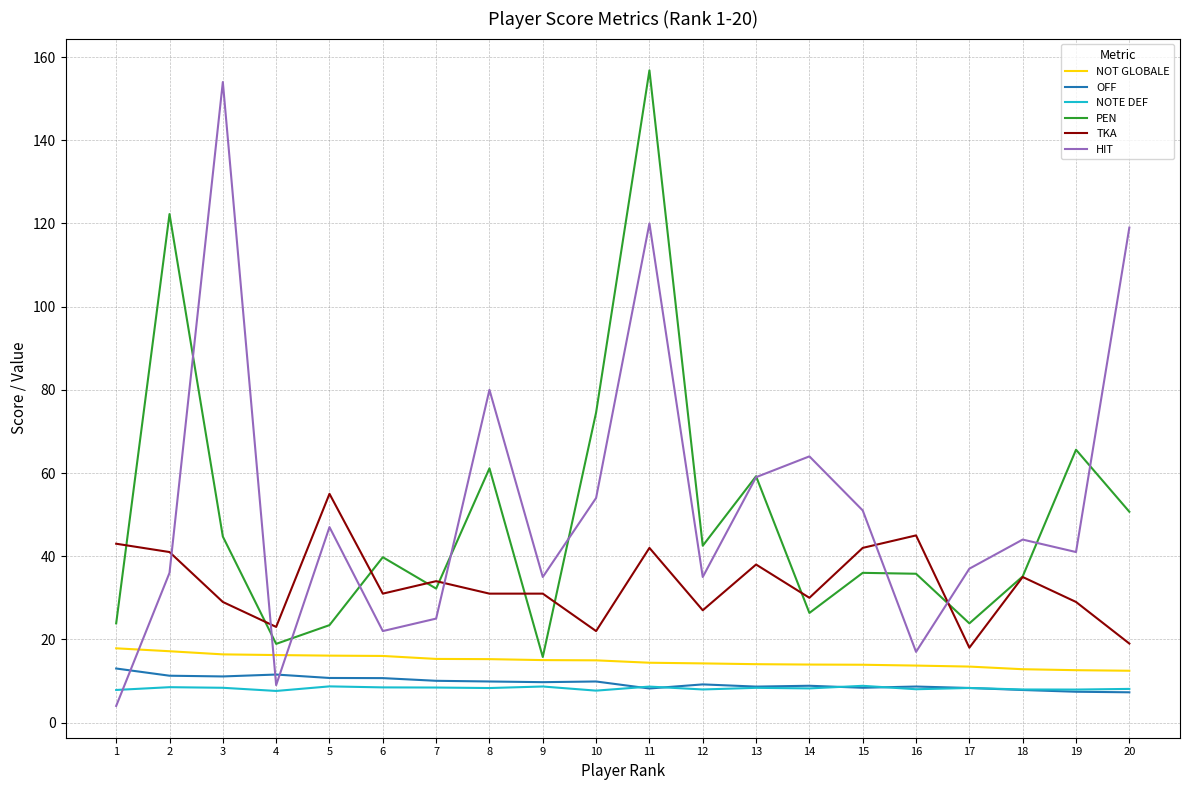

What is the sum of all PEN values?

988.6